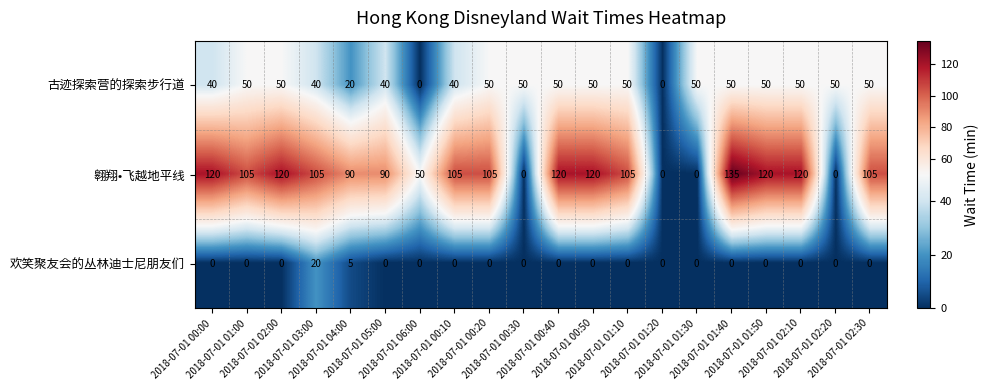

Rank the series by their average value, from lowest to highest.

欢笑聚友会的丛林迪士尼朋友们, 古迹探索营的探索步行道, 翱翔•飞越地平线